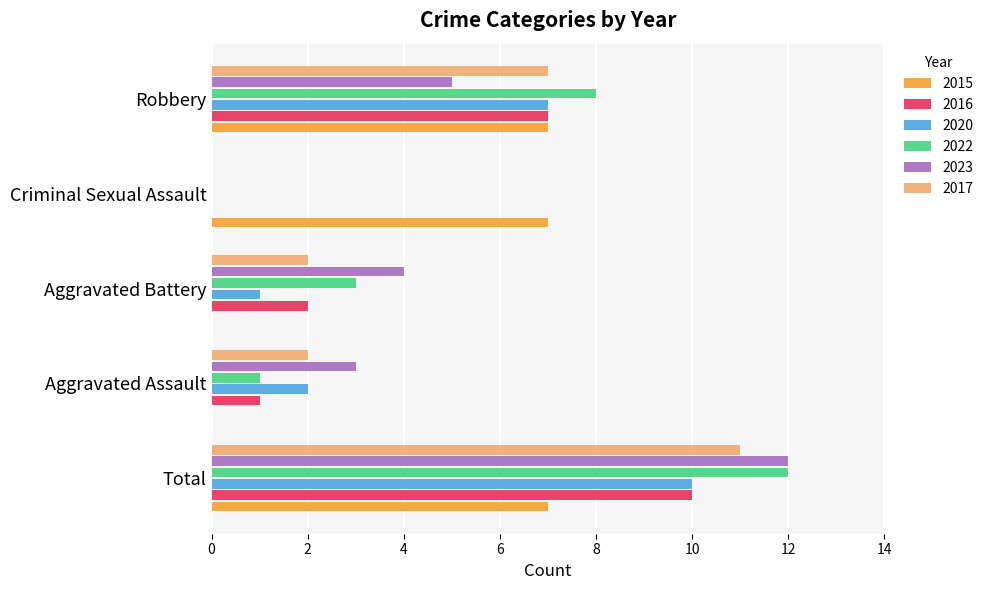

At which category is the sum across all series the highest?

Total